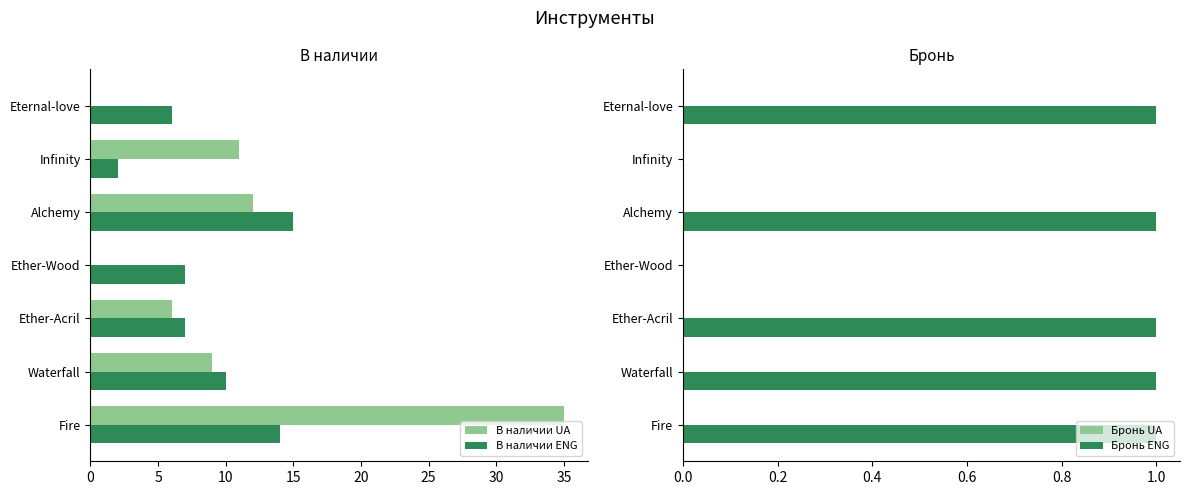

True or false: Бронь ENG has a value of 1 at Fire.

True